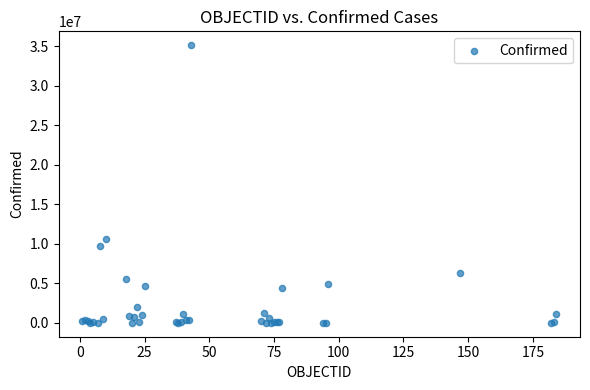

What Y value in the scatter plot is closest to 17578572?

10649747